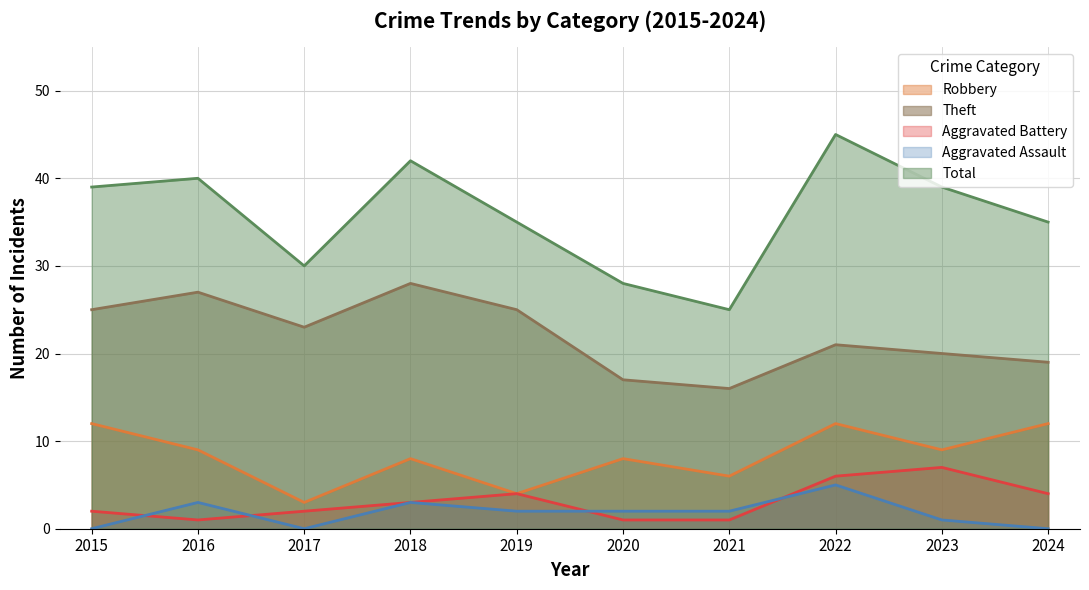

Which series changed the most between 2020 and 2023?

Total